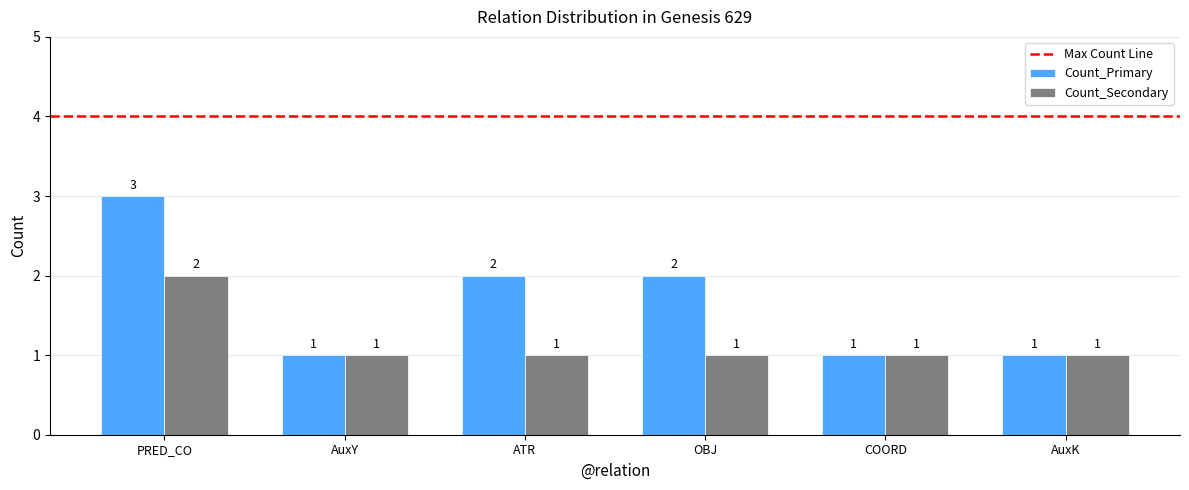

At which label does Count_Primary reach its peak?

PRED_CO